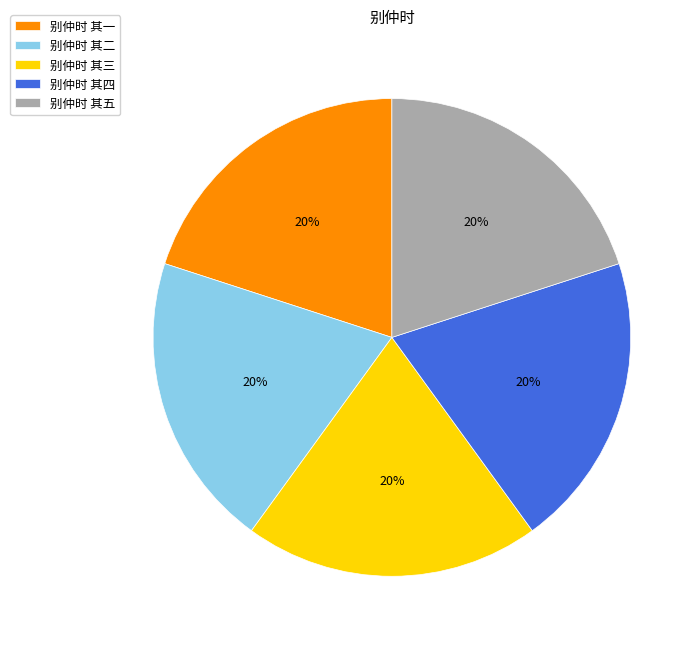

Count the number of slices in the pie.

5